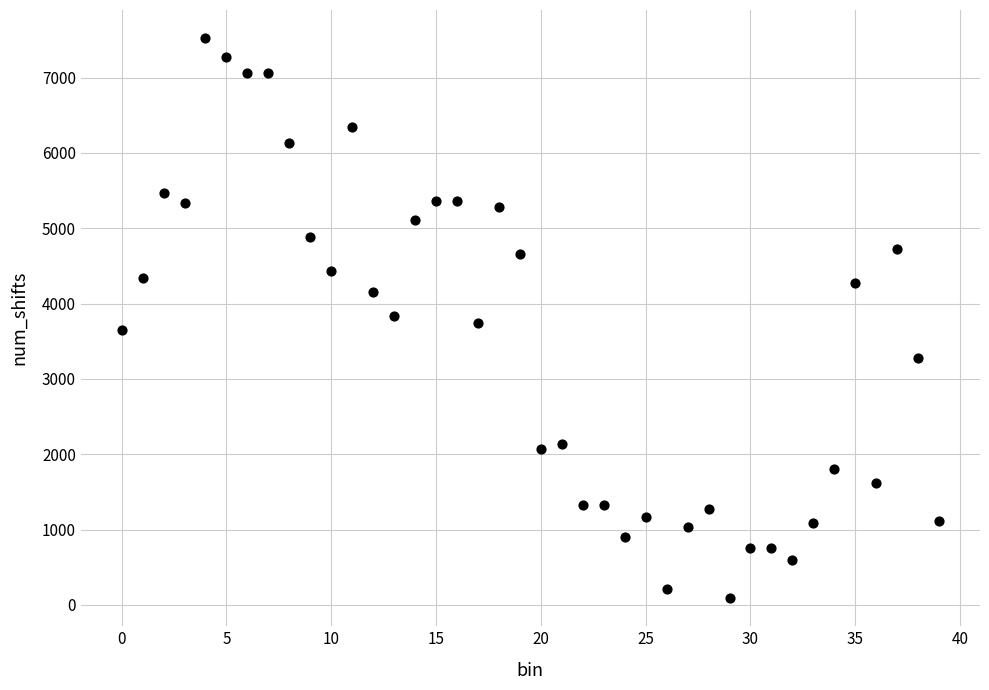

What is the range of Y values (max minus min)?

7437